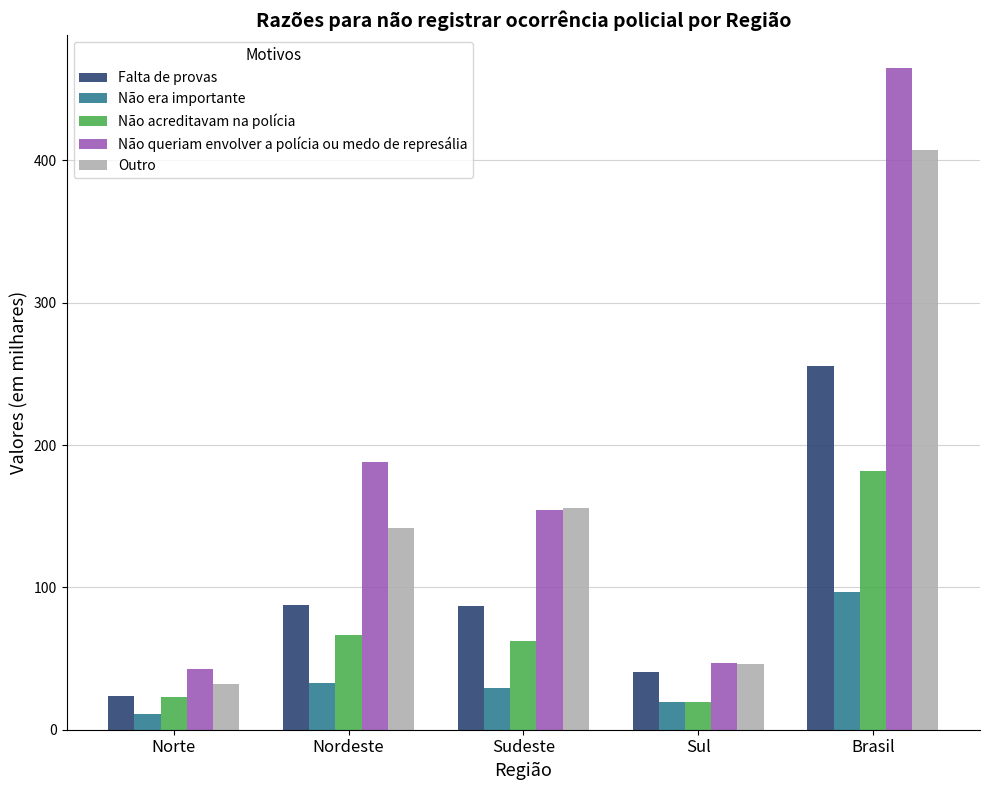

Rank the series by their average value, from highest to lowest.

Não queriam envolver a polícia ou medo de represália, Outro, Falta de provas, Não acreditavam na polícia, Não era importante